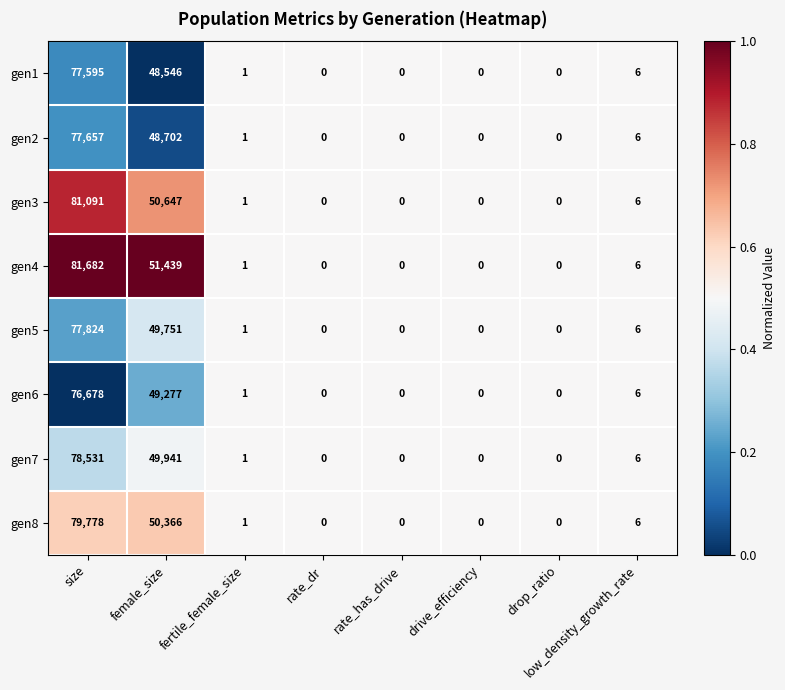

List the series in order of their peak value, highest first.

gen4, gen3, gen8, gen7, gen5, gen2, gen1, gen6